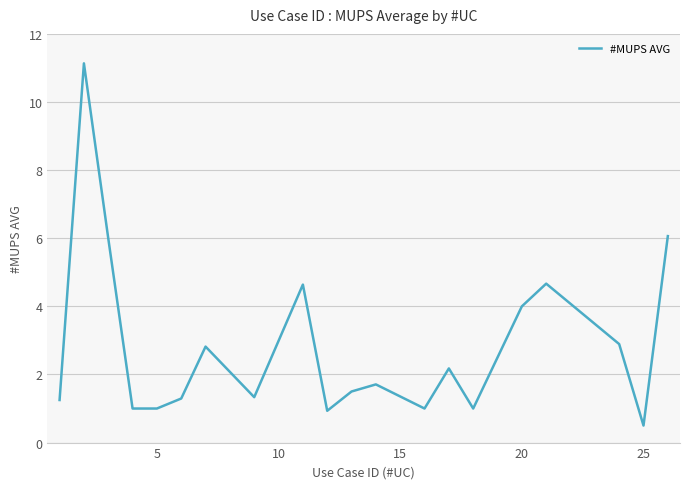

How many lines are shown in the chart?

1